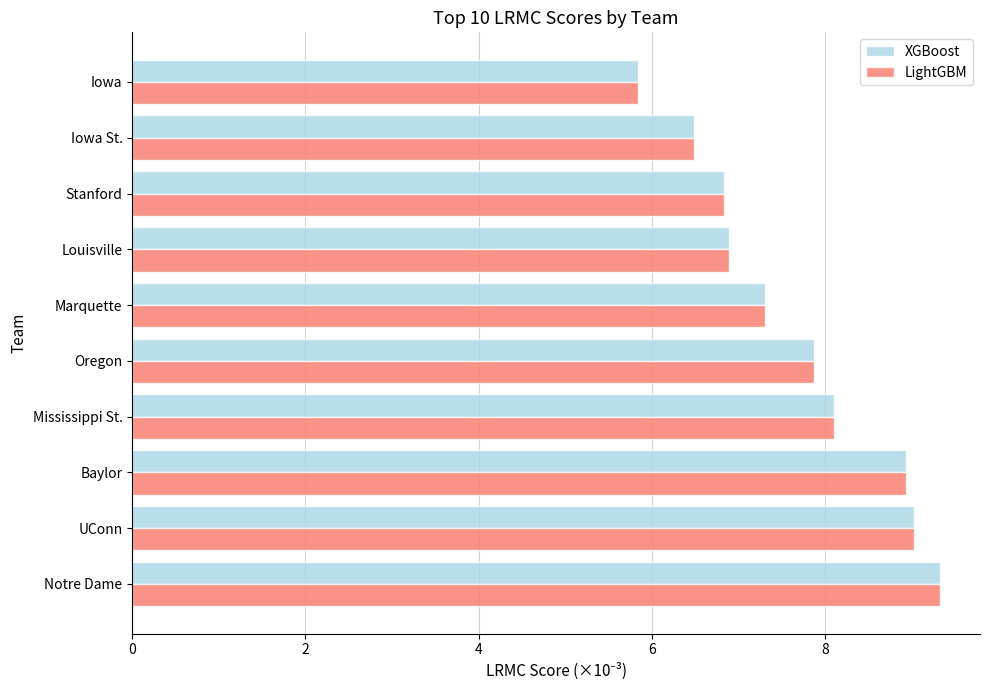

What is the average value of the XGBoost series?

7.7